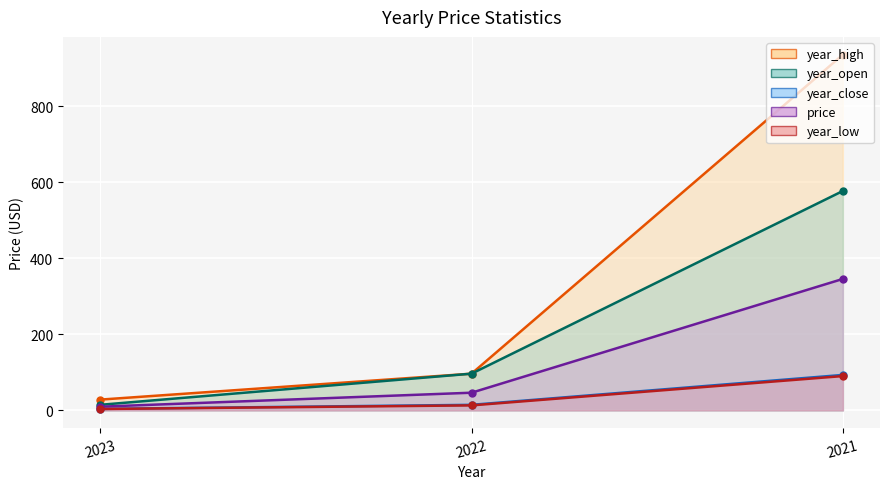

What is the value of the year_low point at the 2nd from the left?

13.2